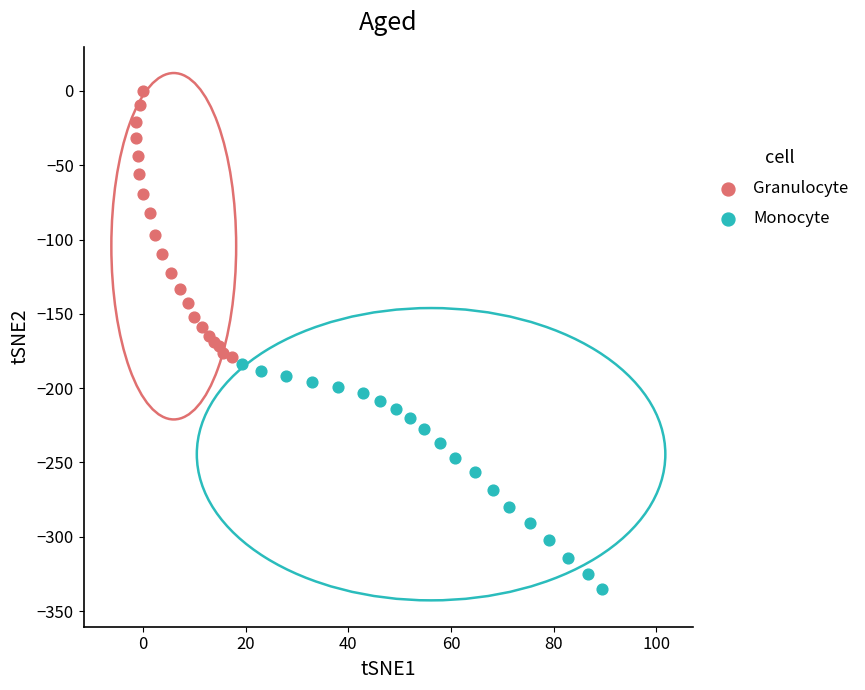

Which series reaches the maximum Y coordinate?

Granulocyte